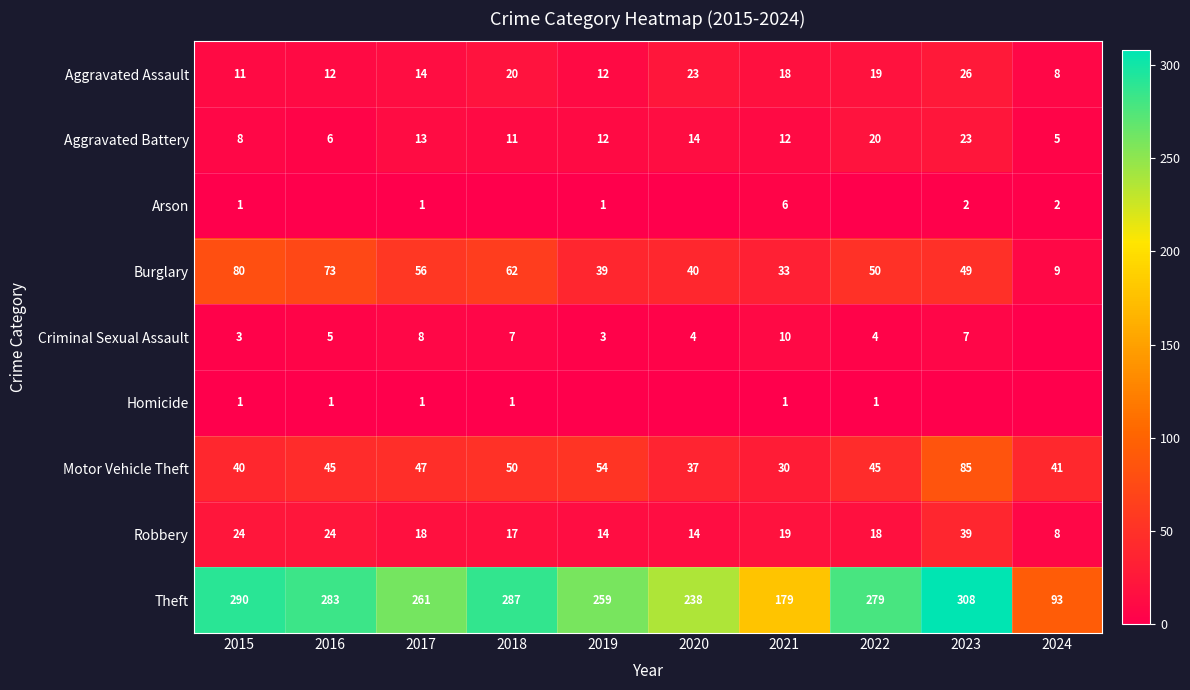

List the labels in order of Robbery value, smallest first.

2024, 2019, 2020, 2018, 2017, 2022, 2021, 2015, 2016, 2023